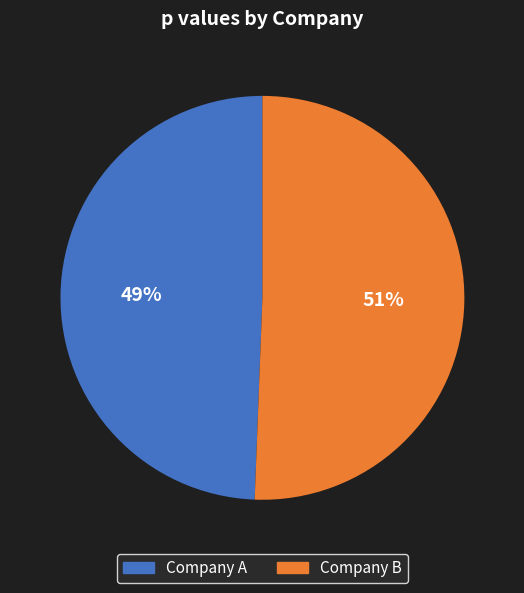

Do Company A and Company B together represent more than half of the pie?

Yes